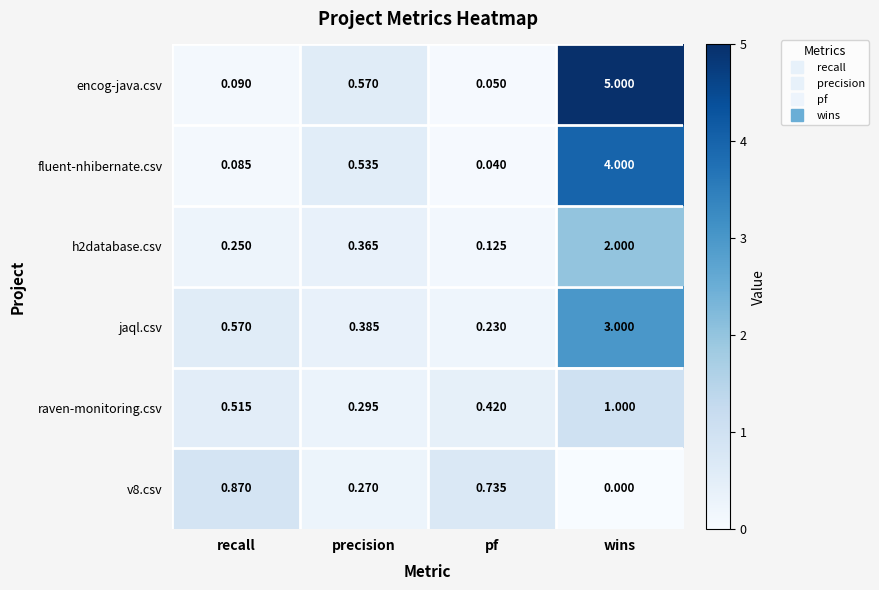

At which category is the sum across all series the highest?

wins